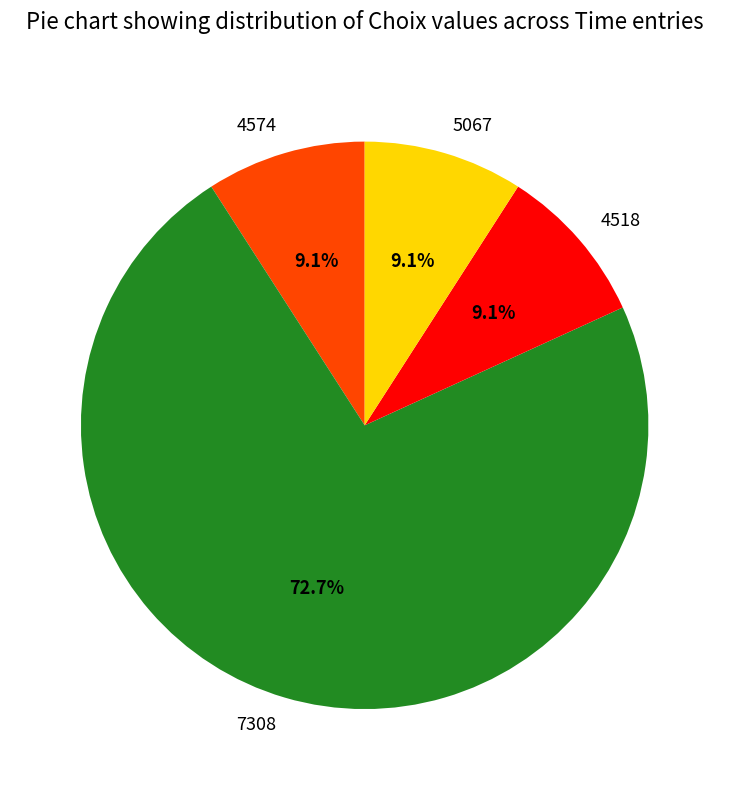

What is the largest slice in the pie chart?

7308